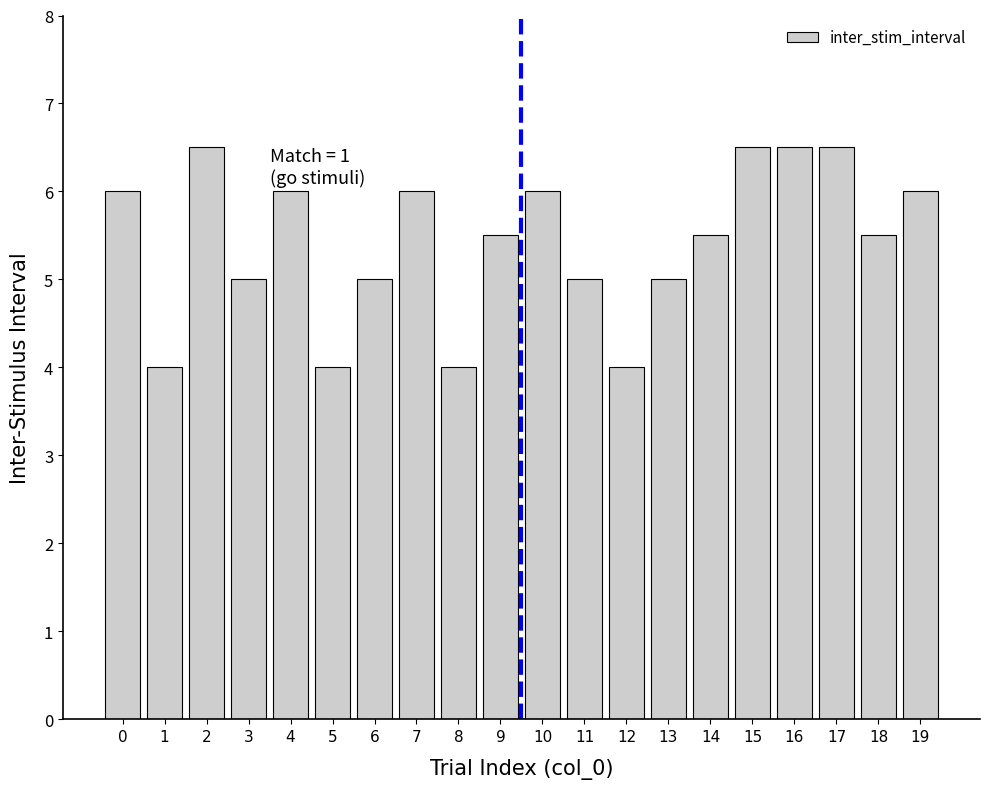

What is the change in value from 3 to 10?

+1.0